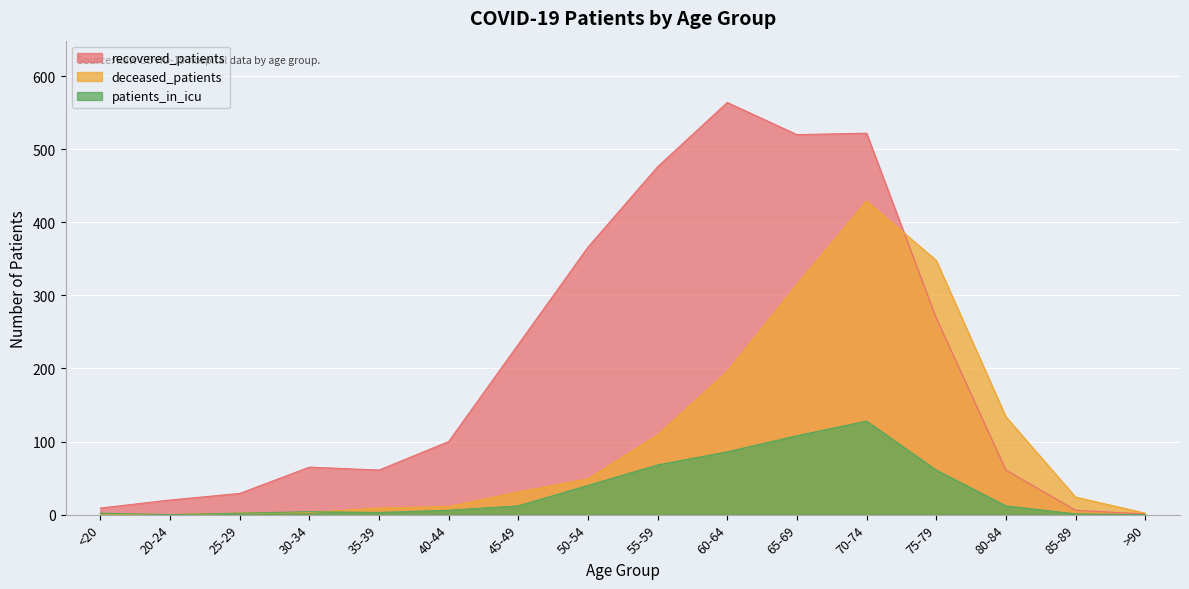

Reading left to right, extract all data points from this chart.

recovered_patients: 9	20	29	65	61	100	233	366	476	564	520	522	269	61	6	1
deceased_patients: 1	0	2	3	9	11	31	49	109	196	315	429	348	134	24	2
patients_in_icu: 2	0	2	4	3	6	12	40	68	86	108	128	61	12	1	0